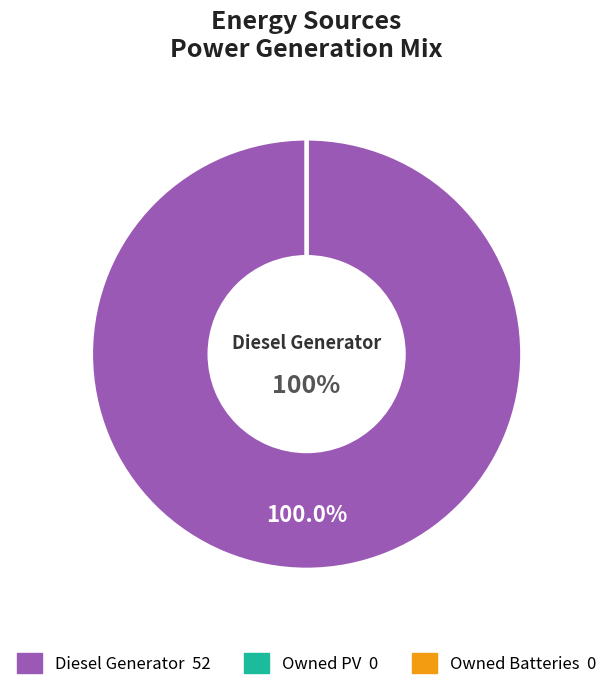

Is Owned Batteries the majority of the pie?

No